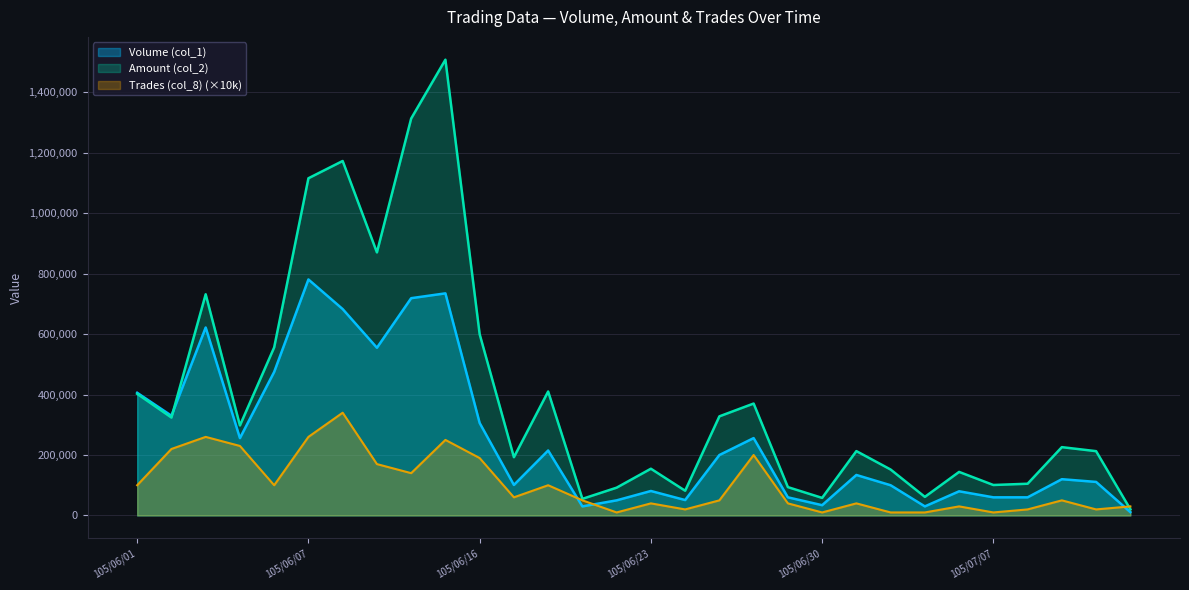

What is the sum of all Amount (col_2) values?

11965810